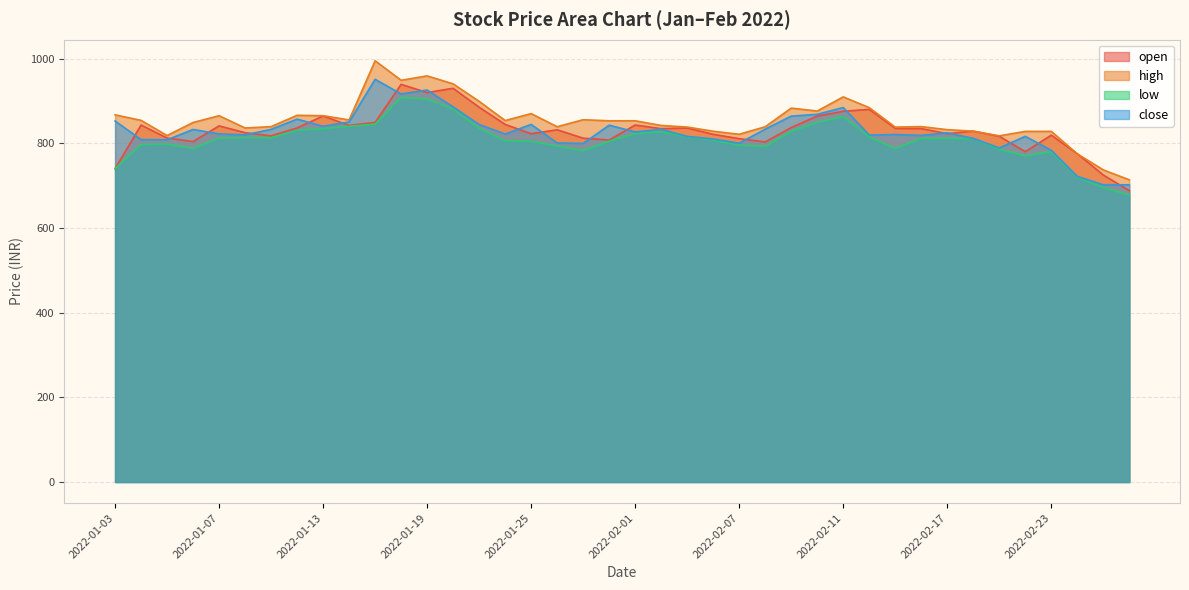

True or false: low and high cross at least once.

False